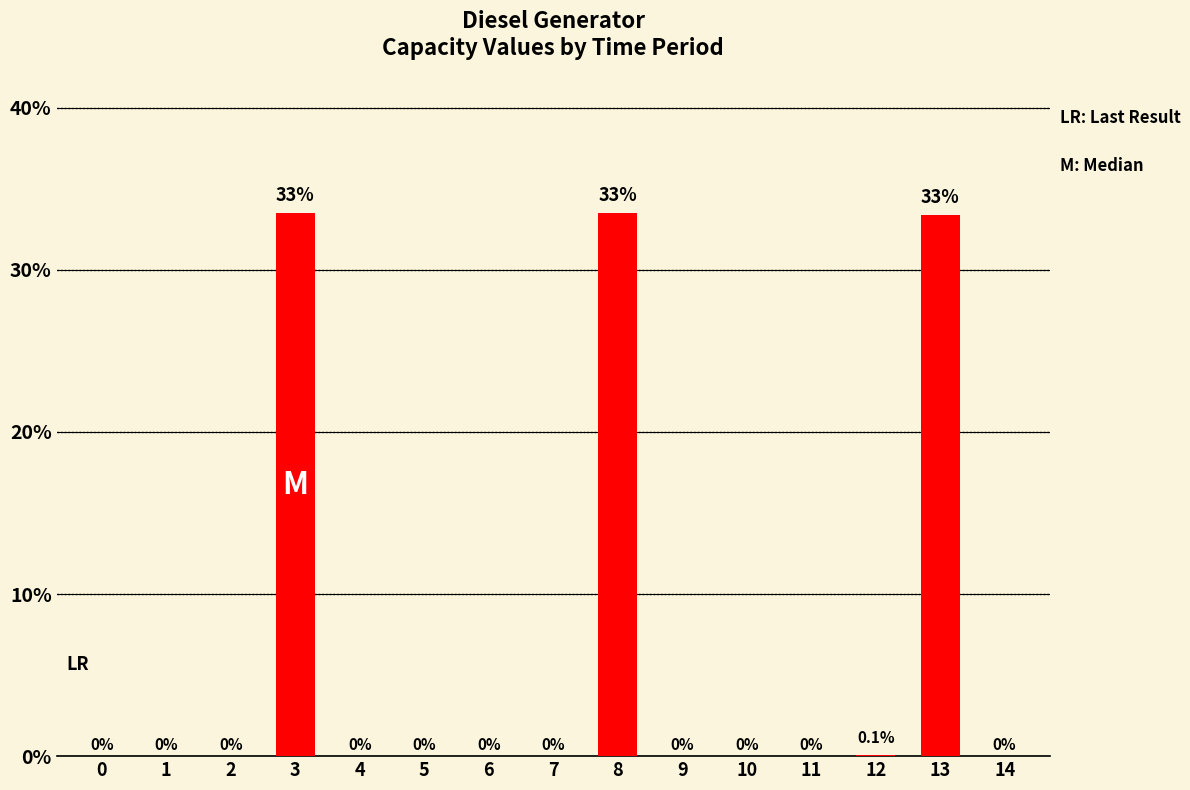

Which has a higher value, 14 or 0?

14